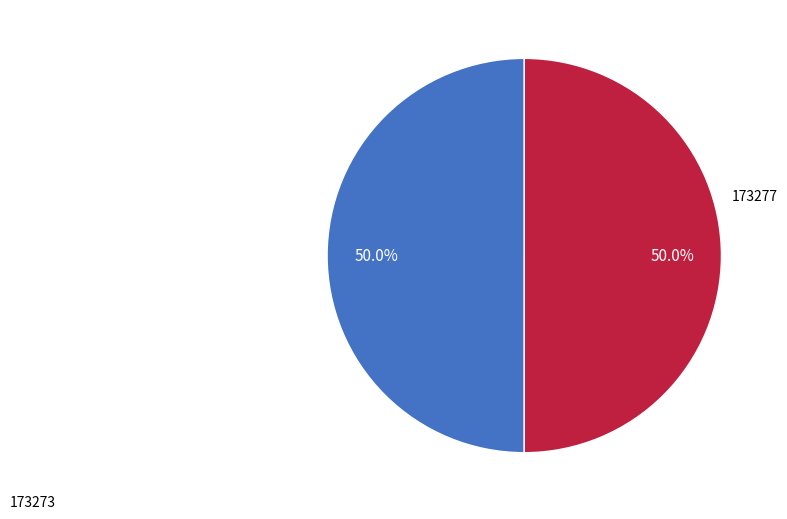

Count the number of slices in the pie.

2